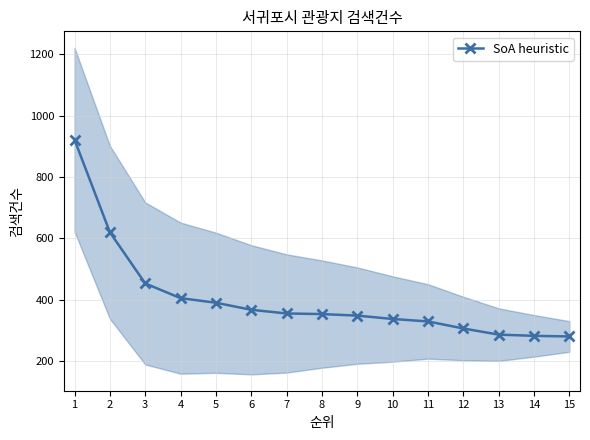

Which label corresponds to the smallest value in the chart?

15